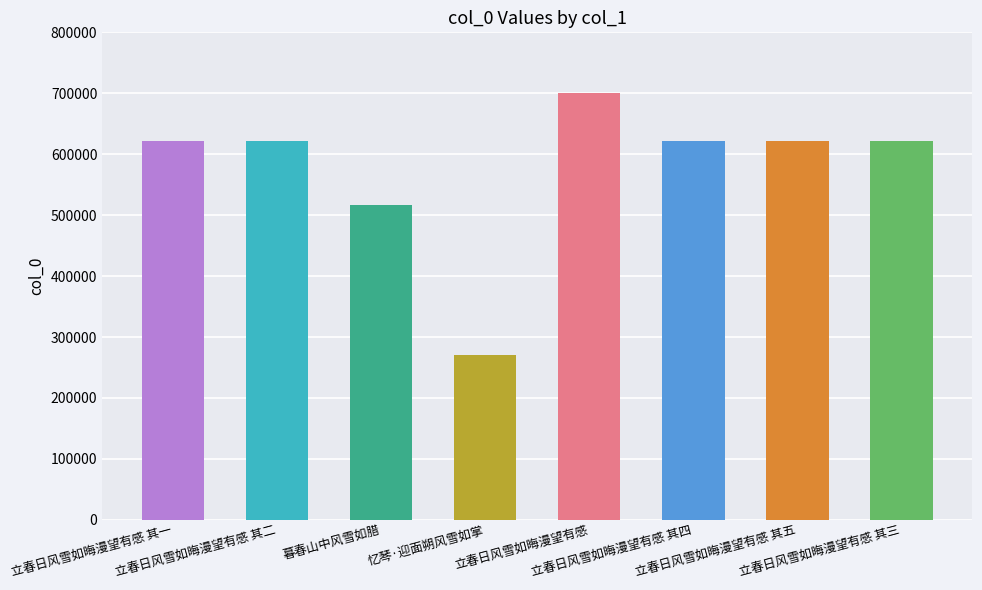

How many data points are less than 622470?

4